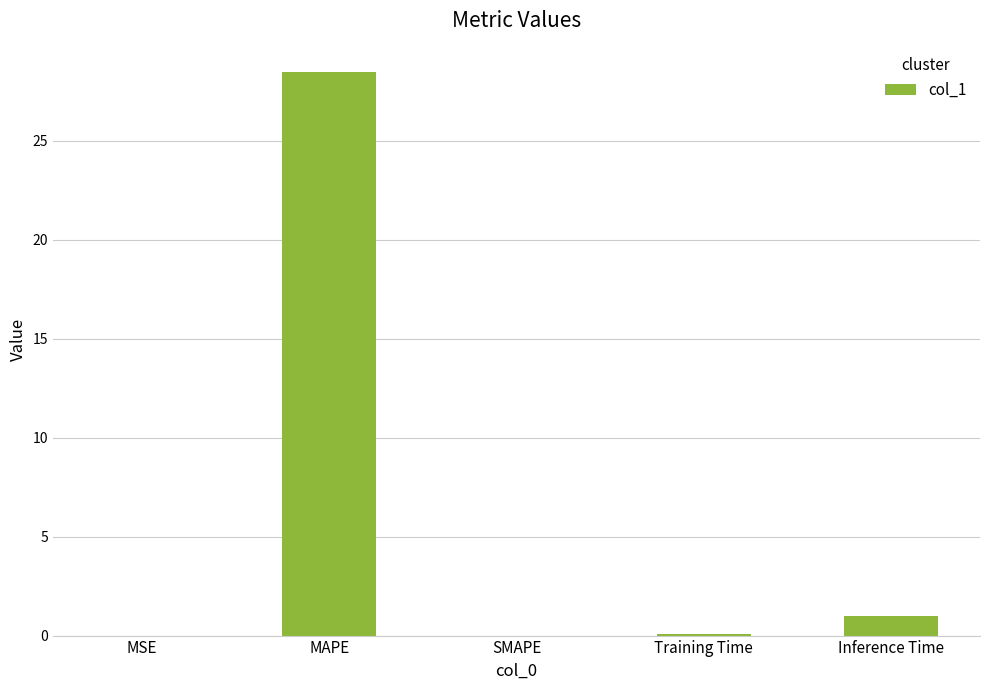

What is the difference between the values at MAPE and Inference Time?

27.5